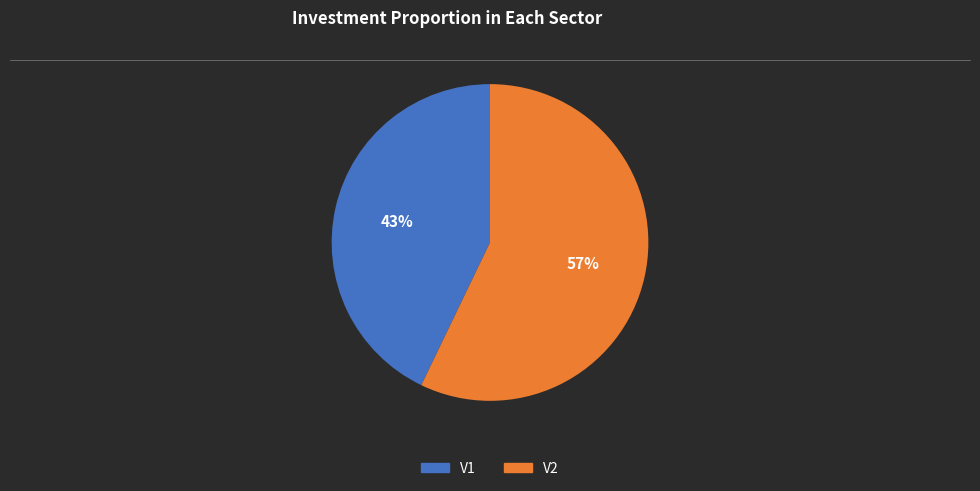

Which slice represents more than half of the pie?

V2